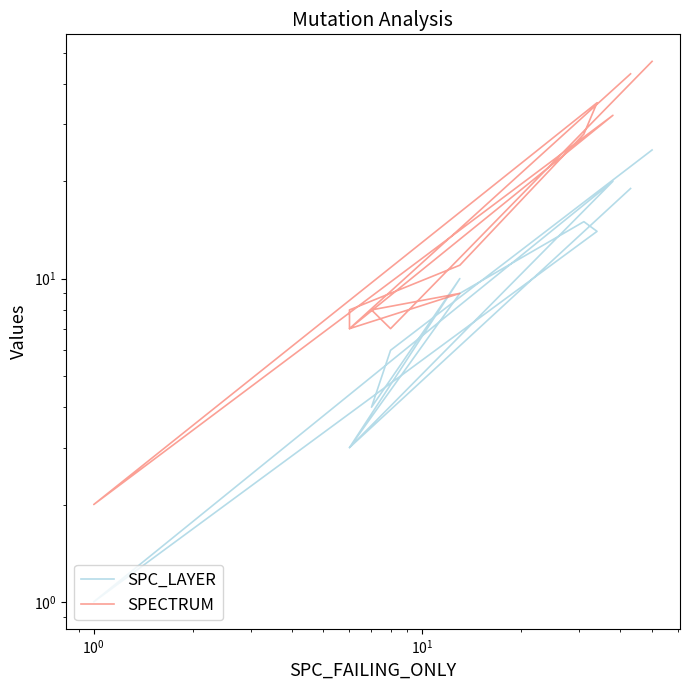

Is this an area chart (filled region under the line)?

No